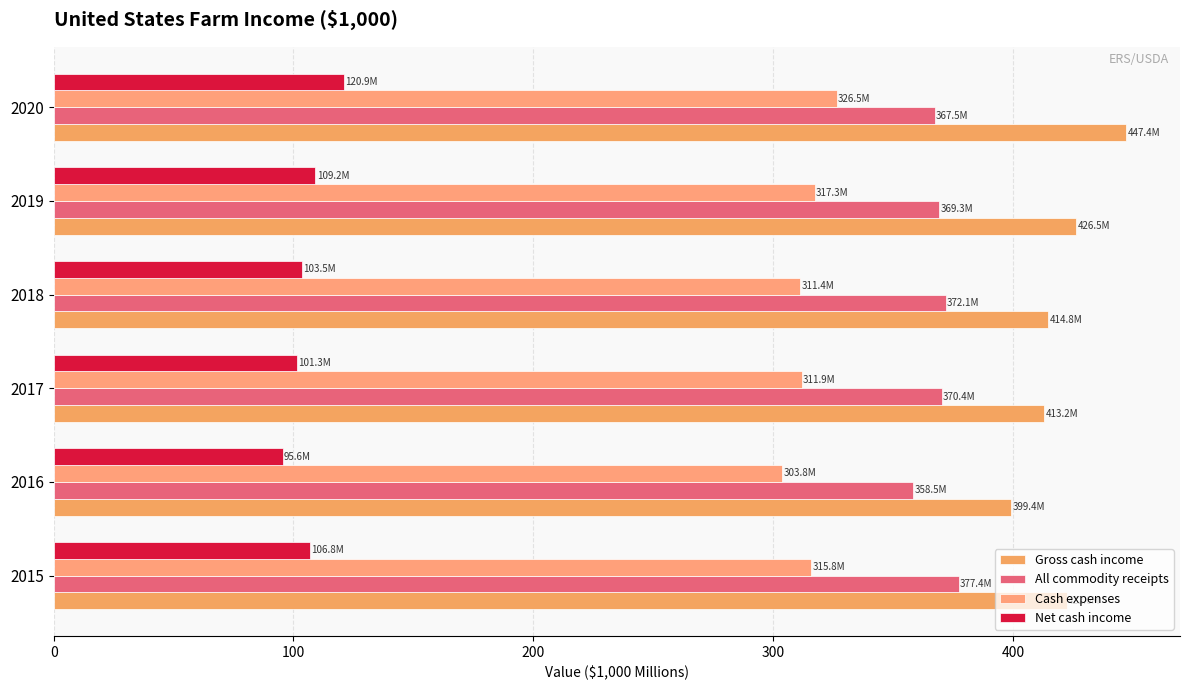

What is the average value of the Cash expenses series?

314.4